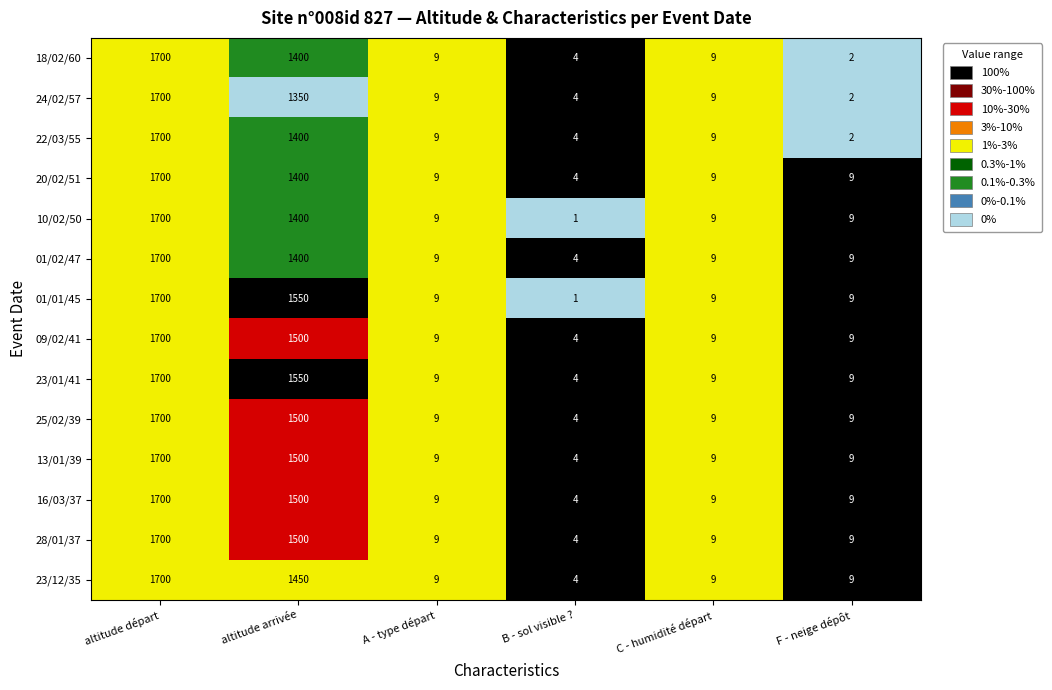

What is the maximum value shown in the chart?

1700